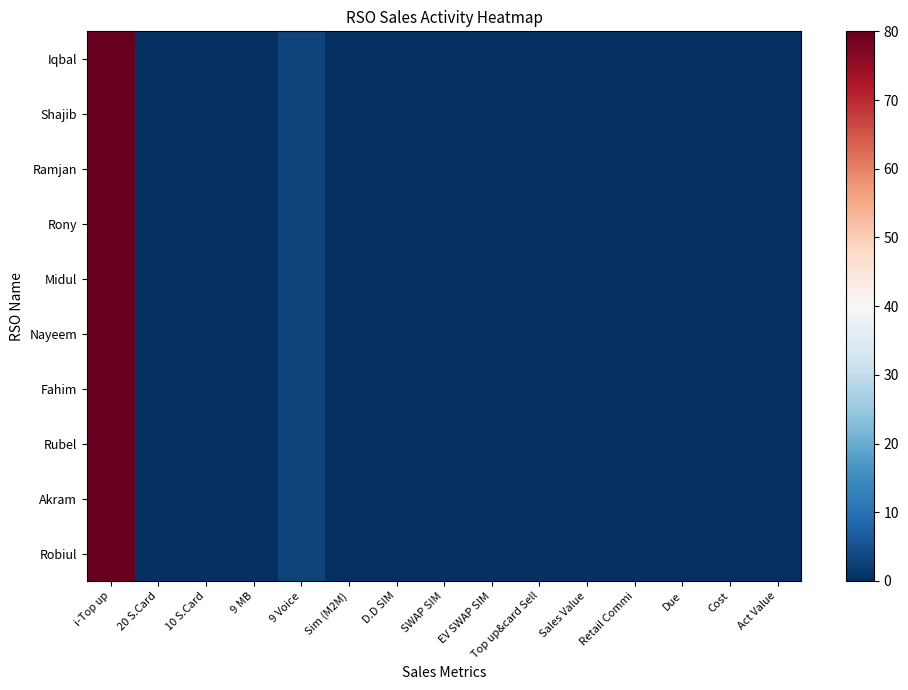

Reading left to right, list all the values displayed in this chart.

Iqbal: i-Top up=80	20 S.Card=0	10 S.Card=0	9 MB=0	9 Voice=3	Sim (M2M)=0	D.D SIM=0	SWAP SIM=0	EV SWAP SIM=0	Top up&card Sell=0	Sales Value=0	Retail Commi=0	Due=0	Cost=0	Act Value=0
Shajib: i-Top up=80	20 S.Card=0	10 S.Card=0	9 MB=0	9 Voice=3	Sim (M2M)=0	D.D SIM=0	SWAP SIM=0	EV SWAP SIM=0	Top up&card Sell=0	Sales Value=0	Retail Commi=0	Due=0	Cost=0	Act Value=0
Ramjan: i-Top up=80	20 S.Card=0	10 S.Card=0	9 MB=0	9 Voice=3	Sim (M2M)=0	D.D SIM=0	SWAP SIM=0	EV SWAP SIM=0	Top up&card Sell=0	Sales Value=0	Retail Commi=0	Due=0	Cost=0	Act Value=0
Rony: i-Top up=80	20 S.Card=0	10 S.Card=0	9 MB=0	9 Voice=3	Sim (M2M)=0	D.D SIM=0	SWAP SIM=0	EV SWAP SIM=0	Top up&card Sell=0	Sales Value=0	Retail Commi=0	Due=0	Cost=0	Act Value=0
Midul: i-Top up=80	20 S.Card=0	10 S.Card=0	9 MB=0	9 Voice=3	Sim (M2M)=0	D.D SIM=0	SWAP SIM=0	EV SWAP SIM=0	Top up&card Sell=0	Sales Value=0	Retail Commi=0	Due=0	Cost=0	Act Value=0
Nayeem: i-Top up=80	20 S.Card=0	10 S.Card=0	9 MB=0	9 Voice=3	Sim (M2M)=0	D.D SIM=0	SWAP SIM=0	EV SWAP SIM=0	Top up&card Sell=0	Sales Value=0	Retail Commi=0	Due=0	Cost=0	Act Value=0
Fahim: i-Top up=80	20 S.Card=0	10 S.Card=0	9 MB=0	9 Voice=3	Sim (M2M)=0	D.D SIM=0	SWAP SIM=0	EV SWAP SIM=0	Top up&card Sell=0	Sales Value=0	Retail Commi=0	Due=0	Cost=0	Act Value=0
Rubel: i-Top up=80	20 S.Card=0	10 S.Card=0	9 MB=0	9 Voice=3	Sim (M2M)=0	D.D SIM=0	SWAP SIM=0	EV SWAP SIM=0	Top up&card Sell=0	Sales Value=0	Retail Commi=0	Due=0	Cost=0	Act Value=0
Akram: i-Top up=80	20 S.Card=0	10 S.Card=0	9 MB=0	9 Voice=3	Sim (M2M)=0	D.D SIM=0	SWAP SIM=0	EV SWAP SIM=0	Top up&card Sell=0	Sales Value=0	Retail Commi=0	Due=0	Cost=0	Act Value=0
Robiul: i-Top up=80	20 S.Card=0	10 S.Card=0	9 MB=0	9 Voice=3	Sim (M2M)=0	D.D SIM=0	SWAP SIM=0	EV SWAP SIM=0	Top up&card Sell=0	Sales Value=0	Retail Commi=0	Due=0	Cost=0	Act Value=0